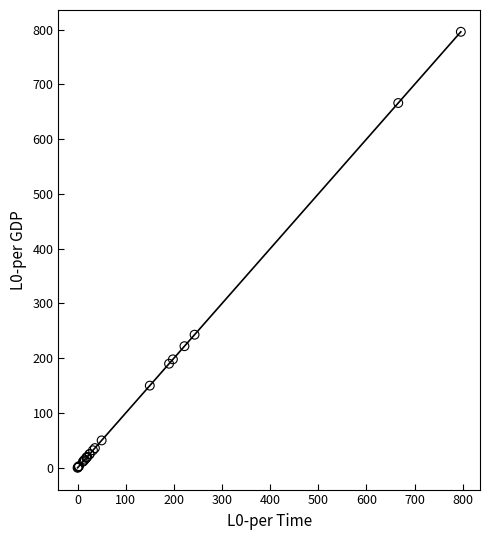

What Y value in the scatter plot is closest to 398?

243.0